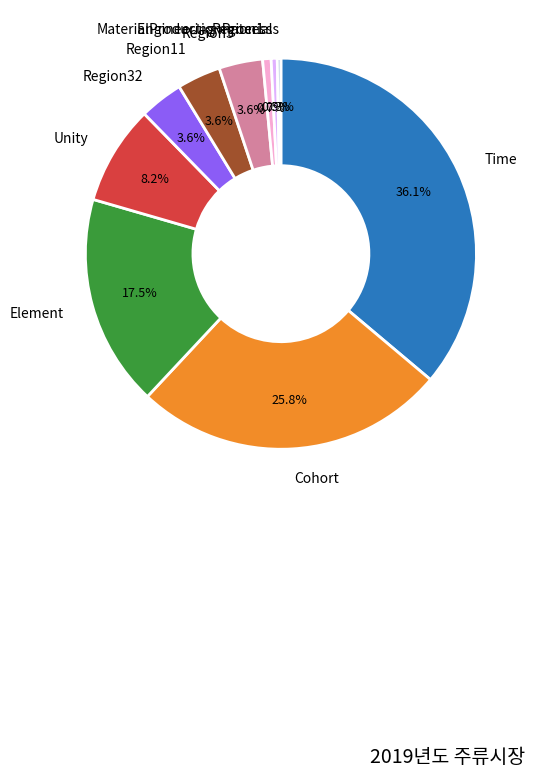

Which has a higher value, MaterialProductionProcess or Unity?

Unity